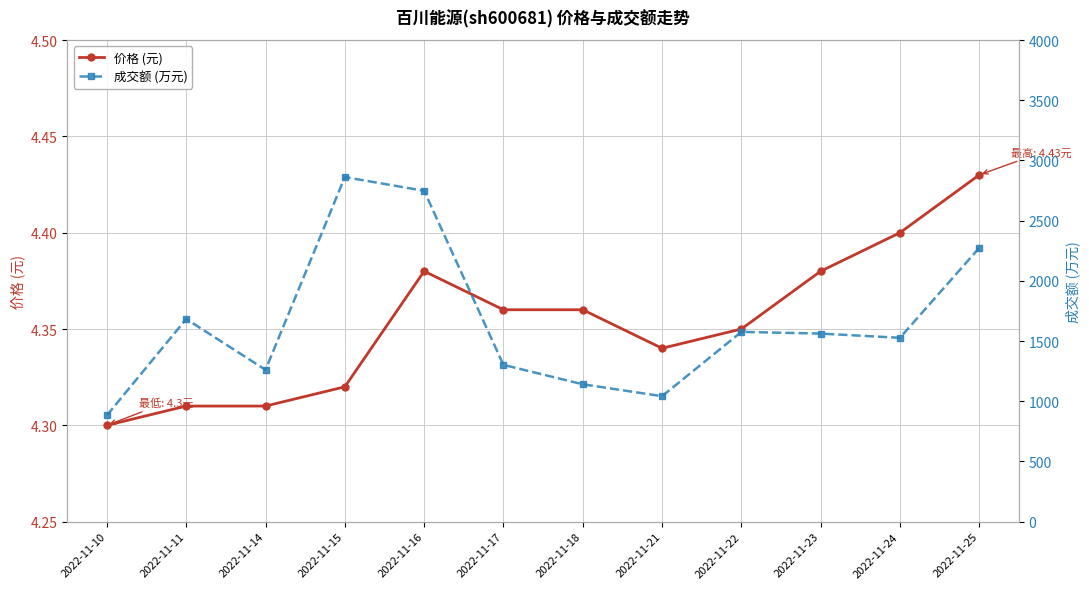

Reading left to right, what are all the values shown in this chart?

价格 (元): 2022-11-10=4.3	2022-11-11=4.3	2022-11-14=4.3	2022-11-15=4.3	2022-11-16=4.4	2022-11-17=4.4	2022-11-18=4.4	2022-11-21=4.3	2022-11-22=4.3	2022-11-23=4.4	2022-11-24=4.4	2022-11-25=4.4
成交额 (万元): 2022-11-10=883.0	2022-11-11=1683.0	2022-11-14=1261.0	2022-11-15=2862.0	2022-11-16=2748.0	2022-11-17=1302.0	2022-11-18=1141.0	2022-11-21=1042.0	2022-11-22=1576.0	2022-11-23=1562.0	2022-11-24=1527.0	2022-11-25=2274.0